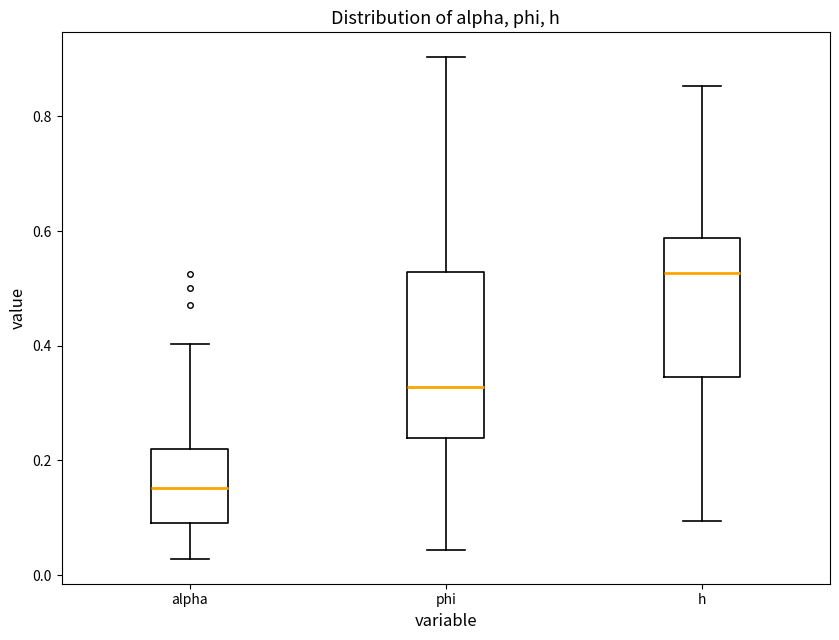

Reading left to right, read every box against the y-axis: the position of its median line, the range the box covers, and the ends of its whiskers. The values are not printed on the chart, so give them approximately, as read against the axis.

alpha: median 0.16, box 0.10 to 0.22, whiskers 0.02 to 0.40
phi: median 0.32, box 0.24 to 0.52, whiskers 0.04 to 0.90
h: median 0.52, box 0.34 to 0.58, whiskers 0.10 to 0.86